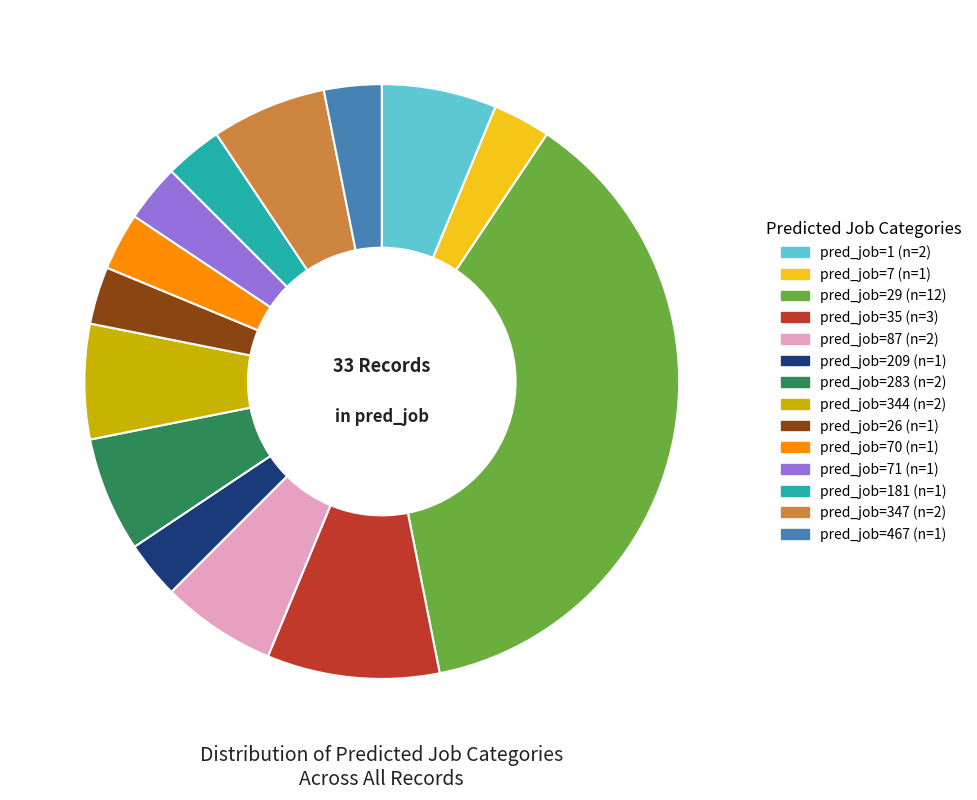

Is there a majority slice in this chart?

No